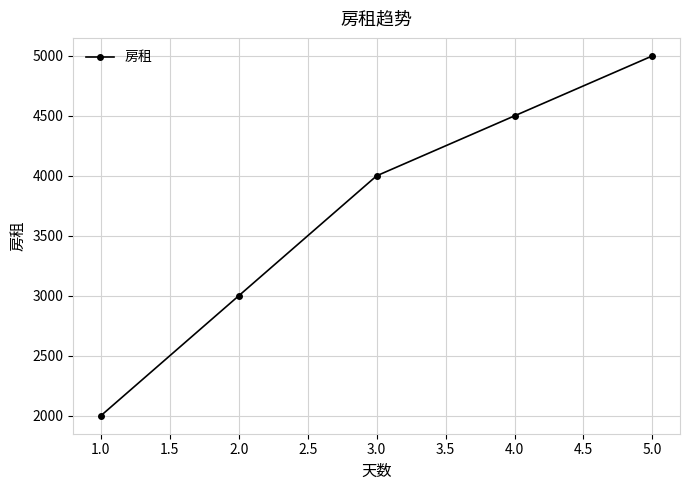

Reading left to right, transcribe all the data shown in this chart.

1.0=2000	2.0=3000	3.0=4000	4.0=4500	5.0=5000